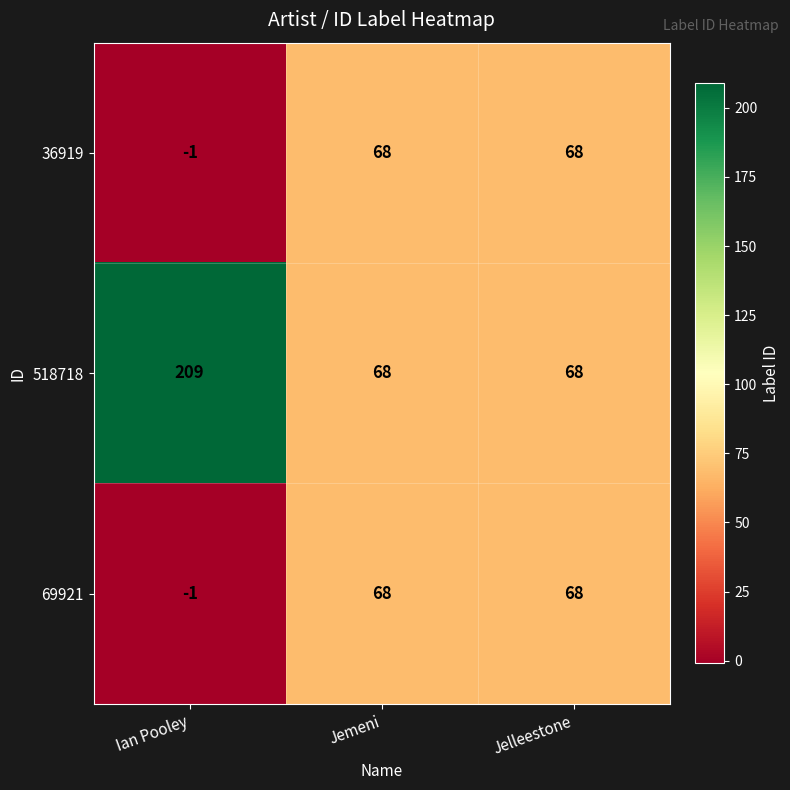

Is it true that 518718 equals 109 at Jemeni?

False